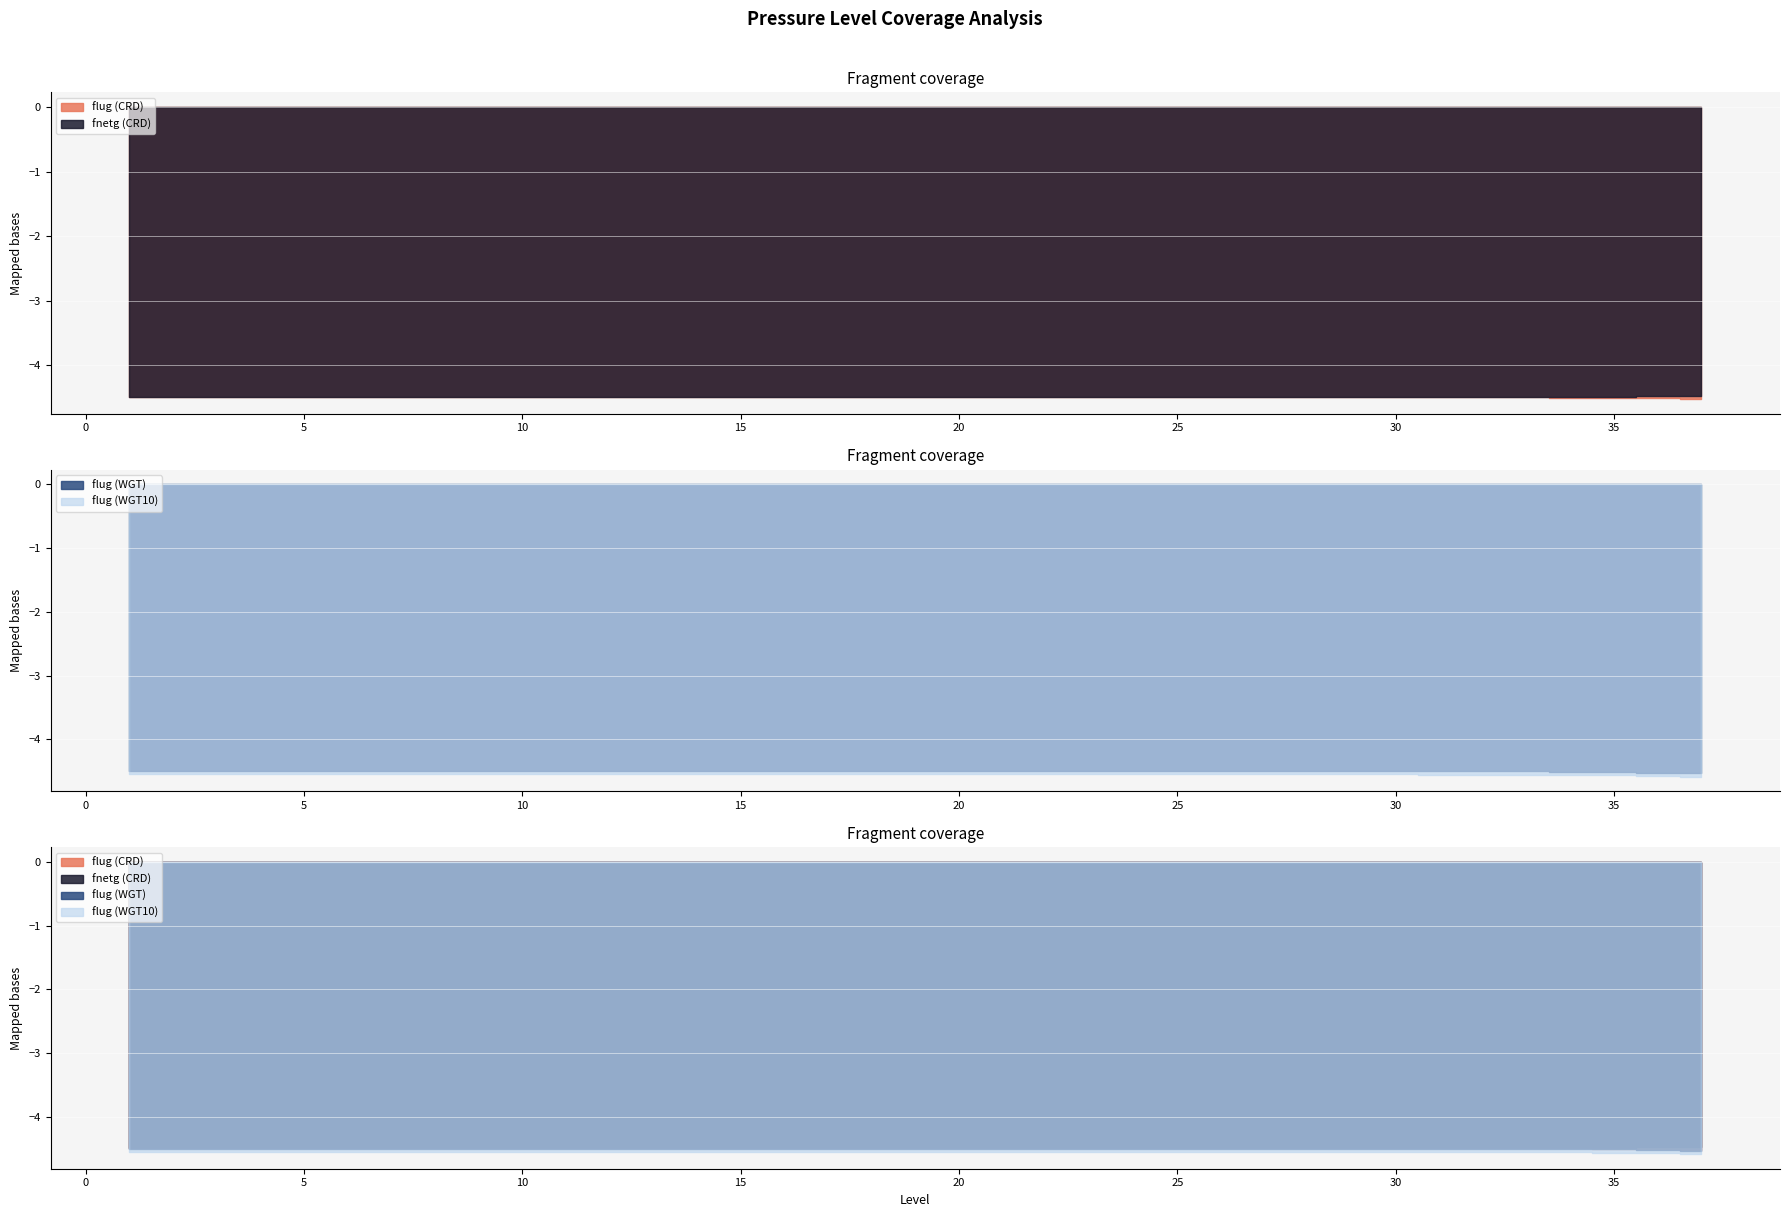

Which category has the lowest value in the flug (WGT10) series?

37